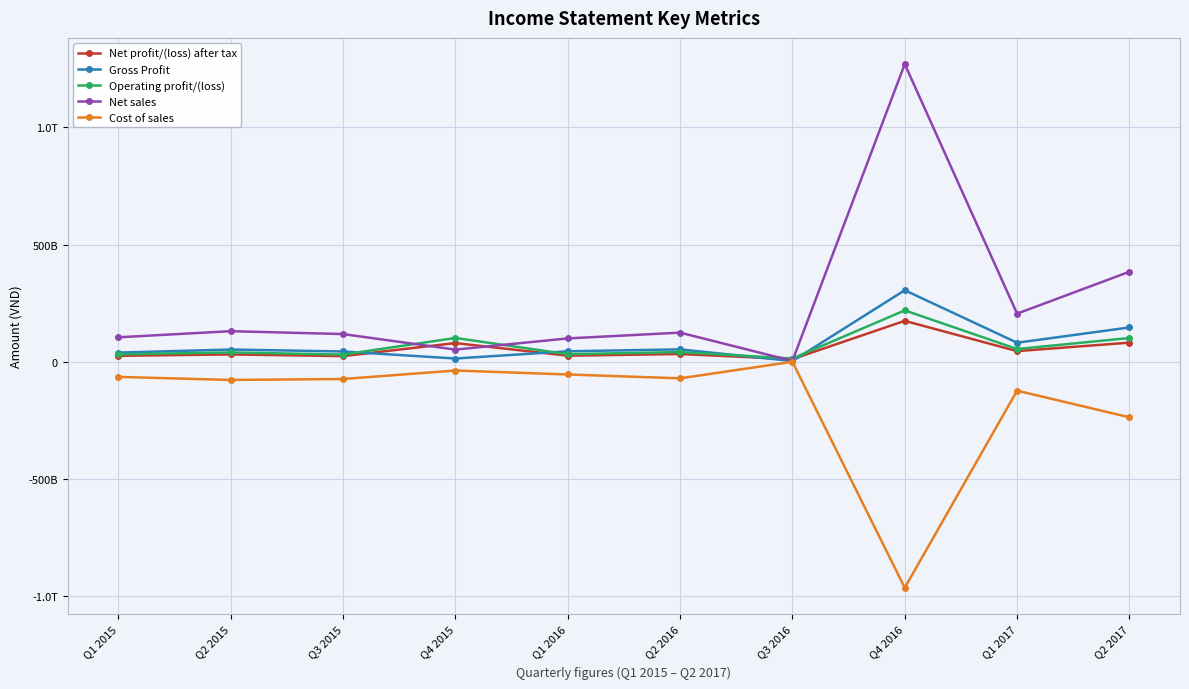

Reading left to right, what are all the values shown in this chart?

Net profit/(loss) after tax: Q1 2015=24774774990	Q2 2015=30647826074	Q3 2015=23390091787	Q4 2015=79161047831	Q1 2016=25218451912	Q2 2016=32393640263	Q3 2016=10541820126	Q4 2016=174020846107	Q1 2017=44758979232	Q2 2017=80945313662
Gross Profit: Q1 2015=38367373575	Q2 2015=51566729559	Q3 2015=43187482804	Q4 2015=13170204754	Q1 2016=44002897000	Q2 2016=52246328277	Q3 2016=2287355837	Q4 2016=304788308170	Q1 2017=80650689083	Q2 2017=145842147159
Operating profit/(loss): Q1 2015=31261422372	Q2 2015=39266489273	Q3 2015=29933573048	Q4 2015=100991262355	Q1 2016=31634627894	Q2 2016=40676046153	Q3 2016=13139630967	Q4 2016=218797534942	Q1 2017=53692205427	Q2 2017=100766861837
Net sales: Q1 2015=103770578812	Q2 2015=129933291511	Q3 2015=117570148975	Q4 2015=51239897816	Q1 2016=99038307773	Q2 2016=123688652190	Q3 2016=3105537656	Q4 2016=1270833086225	Q1 2017=204738266104	Q2 2017=383852447897
Cost of sales: Q1 2015=-65403205237	Q2 2015=-78366561952	Q3 2015=-74382666171	Q4 2015=-38069693062	Q1 2016=-55035410773	Q2 2016=-71442323913	Q3 2016=-818181819	Q4 2016=-966044778055	Q1 2017=-124087577021	Q2 2017=-238010300738